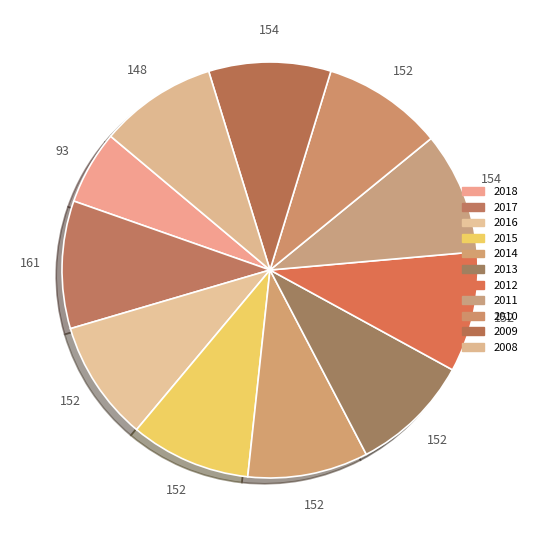

Count the number of slices in the pie.

11